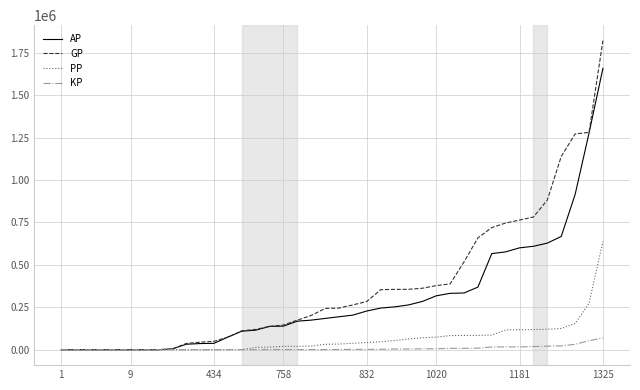

What is the greatest value displayed?

1820873.0